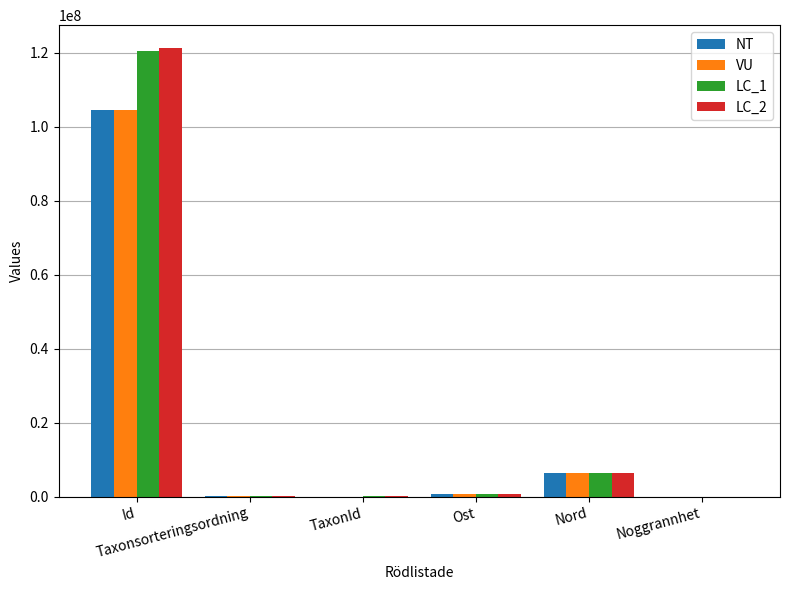

True or false: NT has a value of 6325105 at Nord.

True